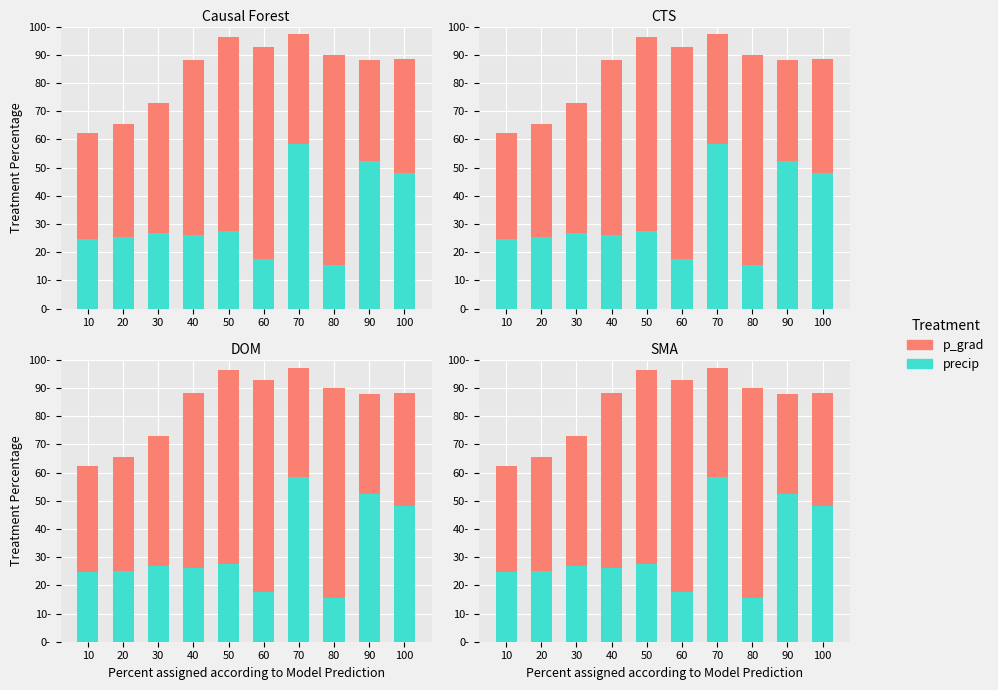

Count the number of data series in this chart.

2